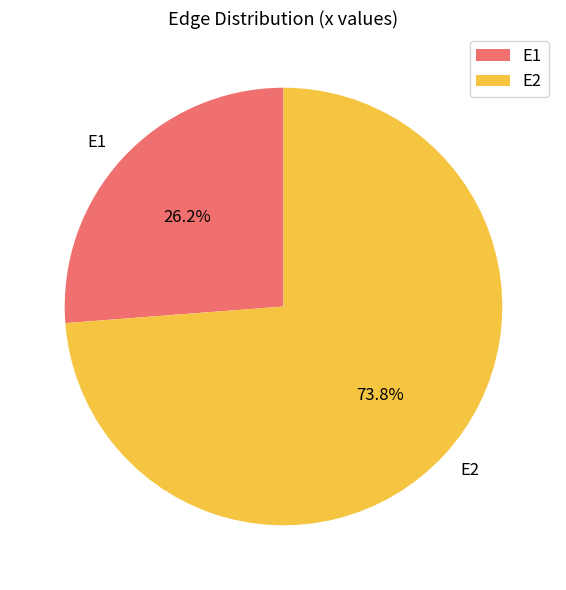

What is the largest slice in the pie chart?

E2